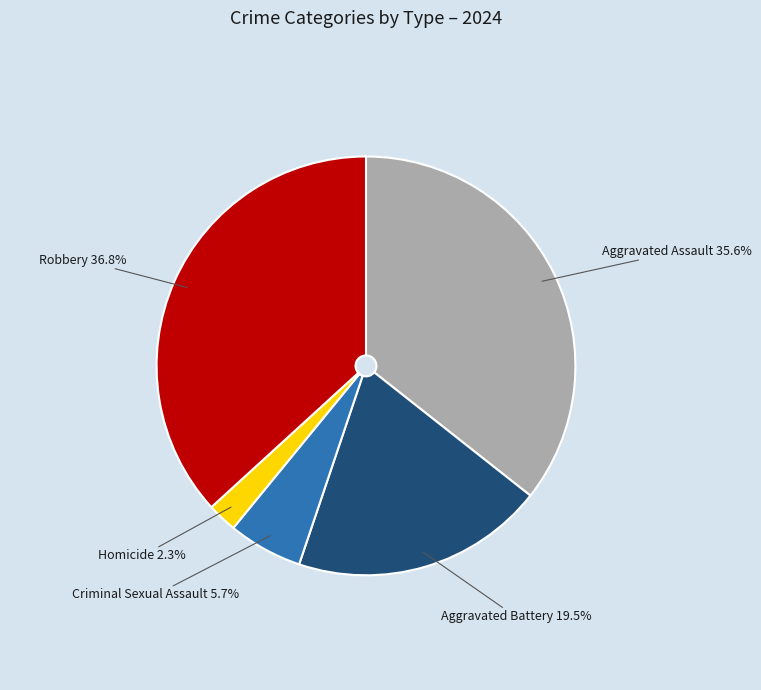

Is there any slice that represents more than half of the pie?

No